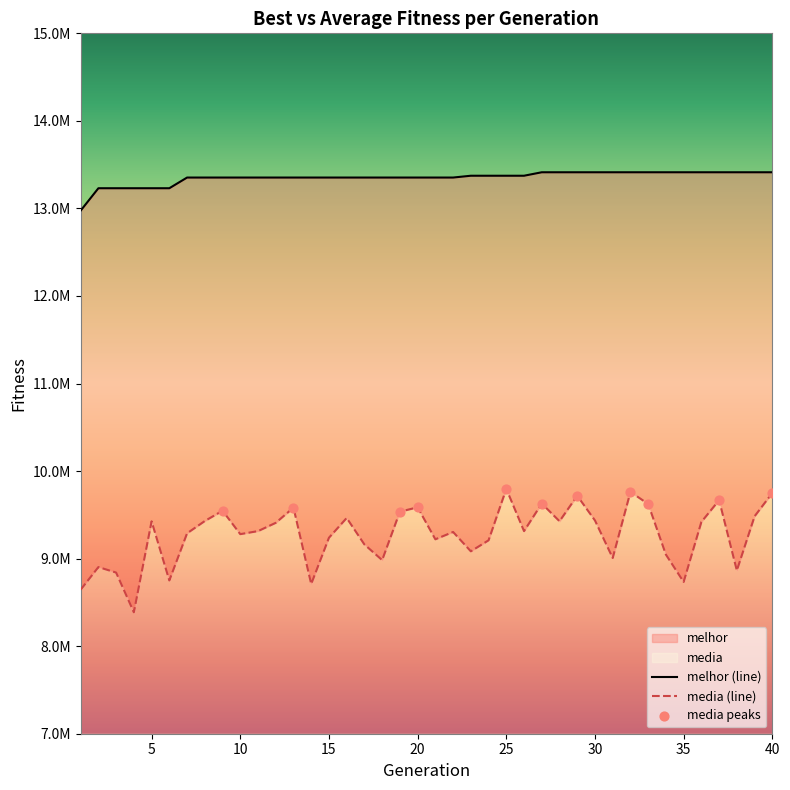

Which series reaches the minimum Y coordinate?

media